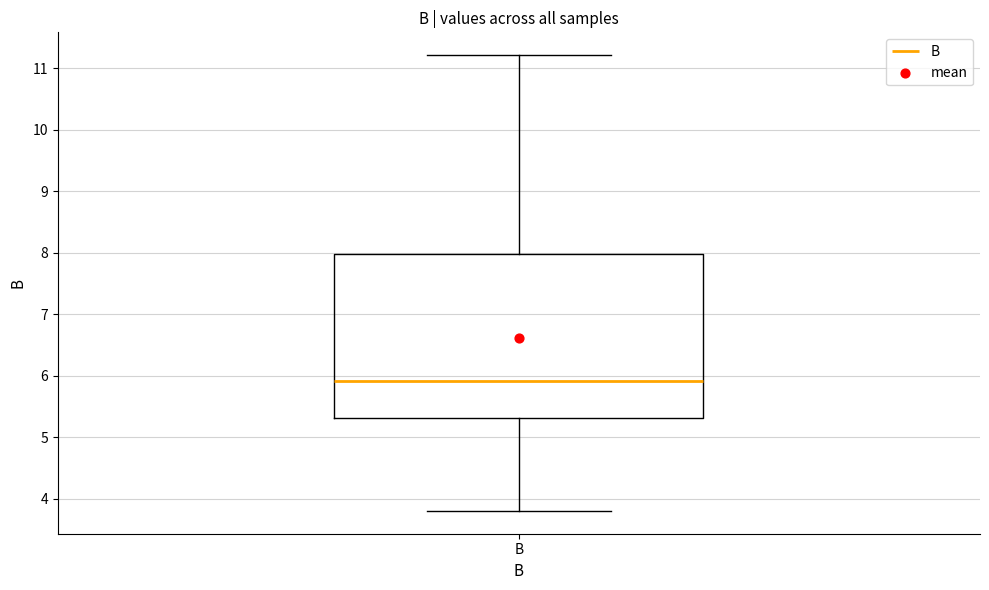

Read this box plot against the y-axis: the position of the median line, the range covered by the box, and the ends of both whiskers. The values are not printed on the chart, so give them approximately, as read against the axis.

median 5.9, box 5.3 to 8.0, whiskers 3.8 to 11.2